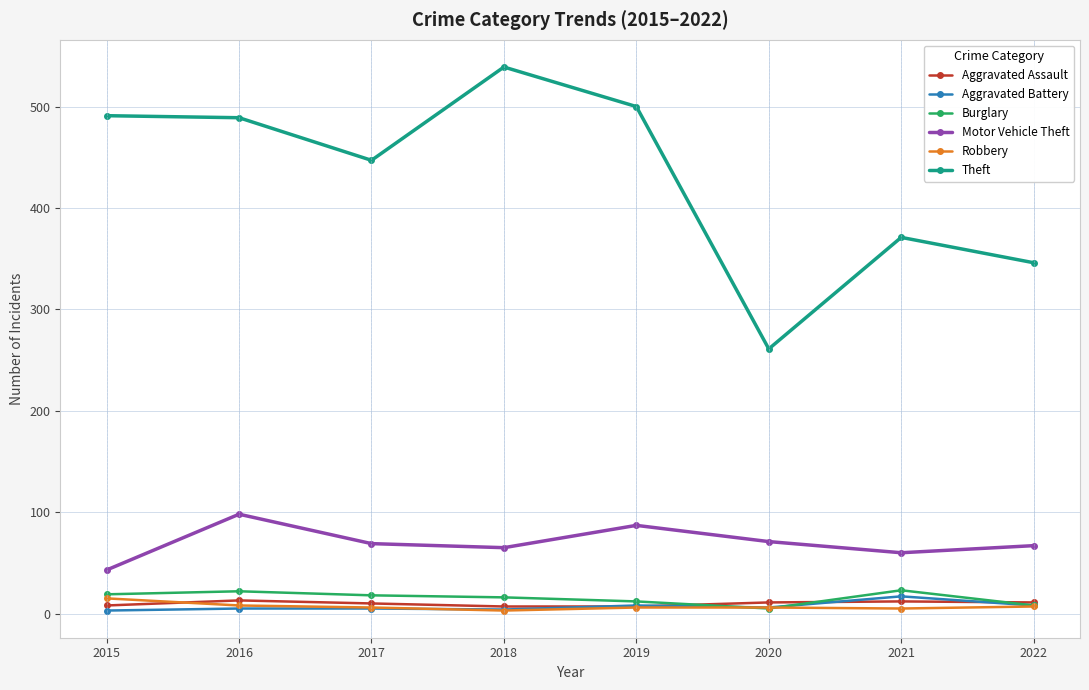

What is the total value across all series at 2020?

360